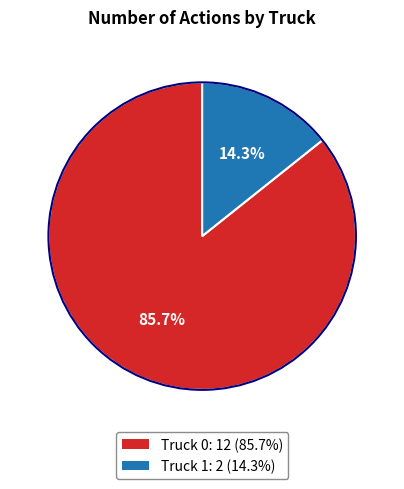

Is there any slice that represents more than half of the pie?

Yes